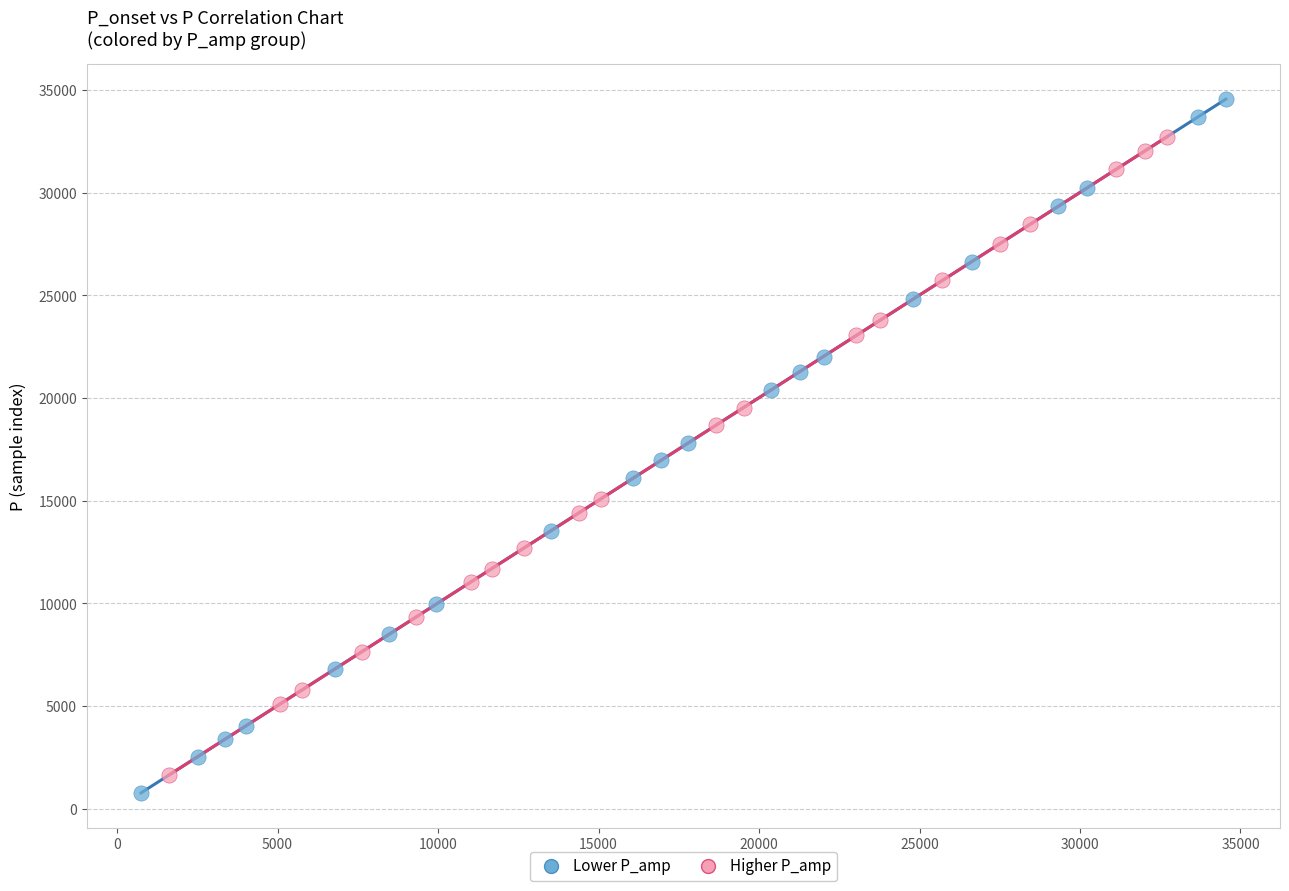

Which series reaches the maximum Y coordinate?

Lower P_amp